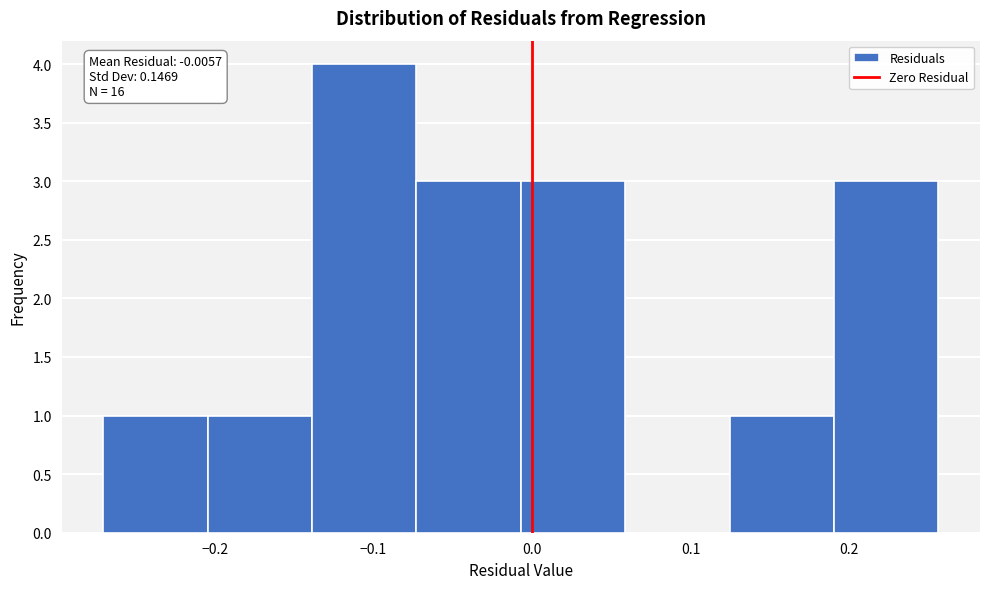

Over which range of the x-axis is the bar tallest?

-0.14 to -0.07